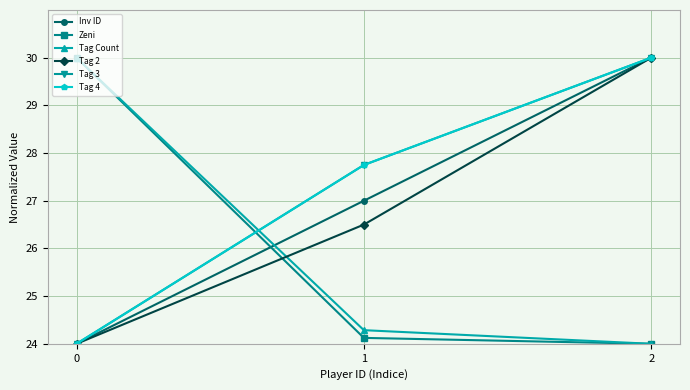

Does the chart have visible grid lines?

Yes